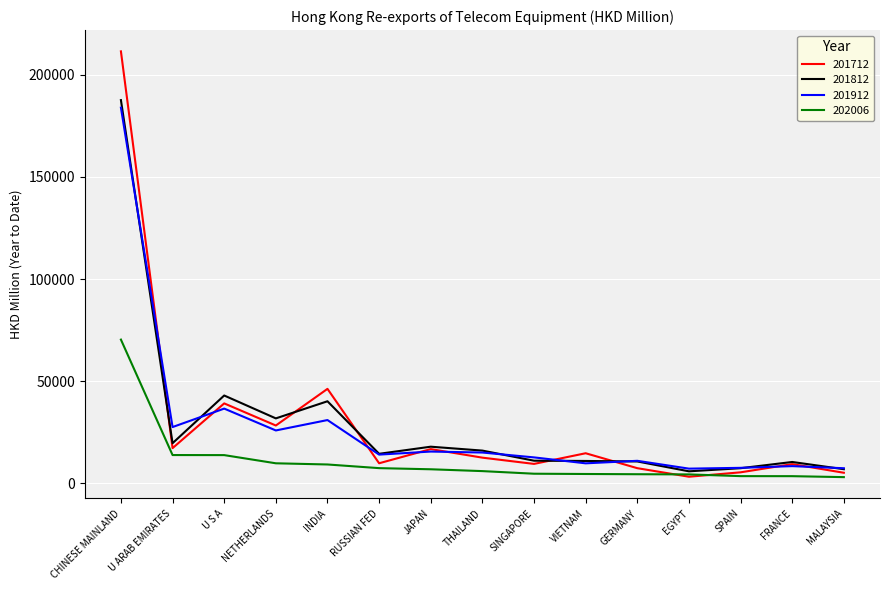

True or false: 201712 has a value of 16784.4 at JAPAN.

True